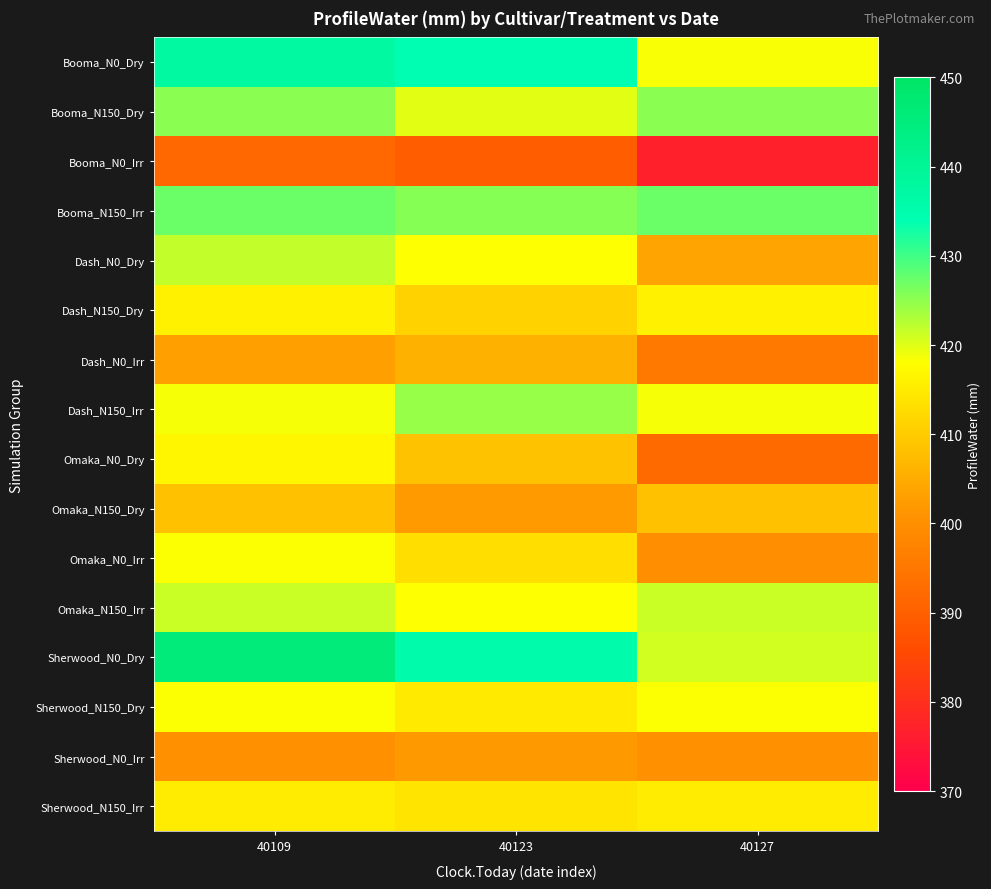

Reading right to left, transcribe all the data shown in this chart.

Booma_N0_Dry: 40127=418.4	40123=434.0	40109=437.6
Booma_N150_Dry: 40127=425.3	40123=419.8	40109=425.3
Booma_N0_Irr: 40127=376.9	40123=389.6	40109=391.6
Booma_N150_Irr: 40127=427.3	40123=425.6	40109=427.3
Dash_N0_Dry: 40127=403.8	40123=418.1	40109=421.7
Dash_N150_Dry: 40127=415.8	40123=410.9	40109=415.8
Dash_N0_Irr: 40127=395.2	40123=405.9	40109=403.2
Dash_N150_Irr: 40127=418.6	40123=424.5	40109=418.6
Omaka_N0_Dry: 40127=392.3	40123=408.4	40109=416.7
Omaka_N150_Dry: 40127=408.3	40123=402.4	40109=408.3
Omaka_N0_Irr: 40127=399.9	40123=412.9	40109=418.2
Omaka_N150_Irr: 40127=421.4	40123=418.1	40109=421.4
Sherwood_N0_Dry: 40127=420.9	40123=435.4	40109=445.9
Sherwood_N150_Dry: 40127=418.2	40123=414.8	40109=418.2
Sherwood_N0_Irr: 40127=400.2	40123=402.1	40109=400.2
Sherwood_N150_Irr: 40127=415.1	40123=413.8	40109=415.1